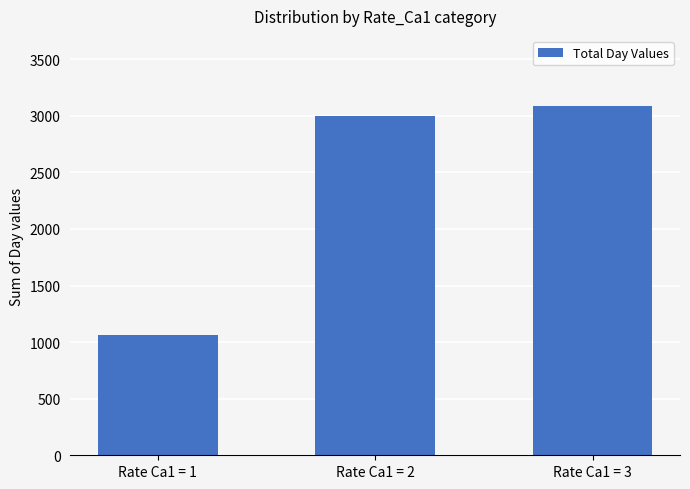

List the labels in order of value, smallest first.

Rate Ca1 = 1, Rate Ca1 = 2, Rate Ca1 = 3